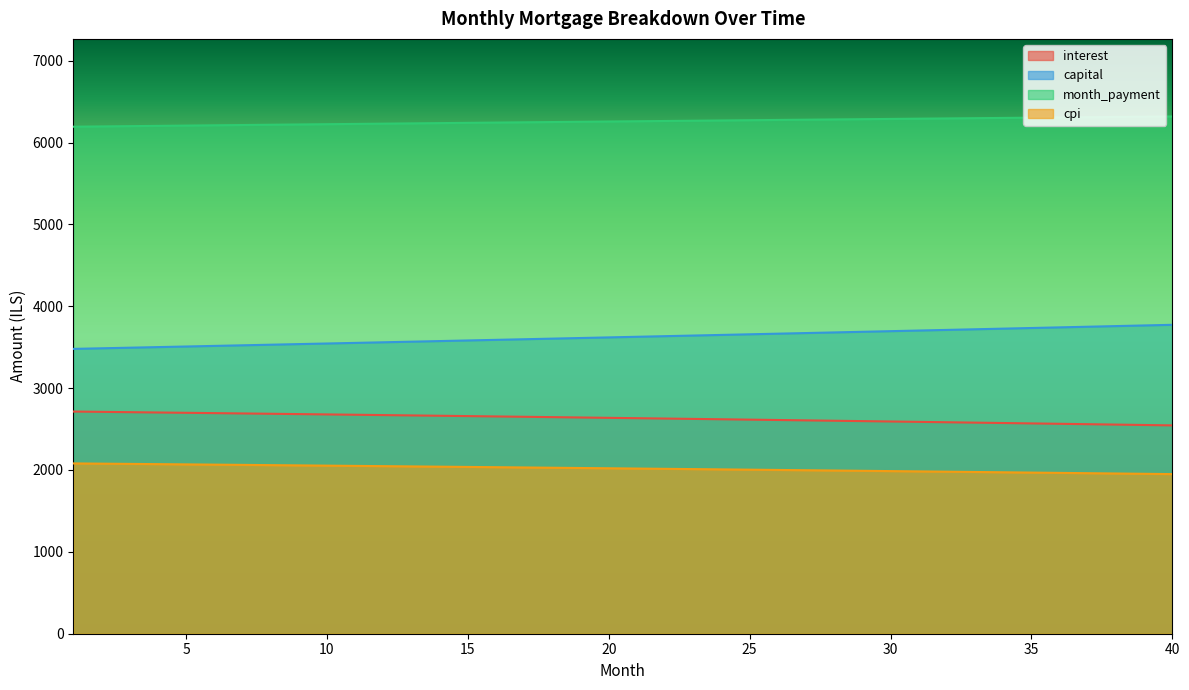

The value of capital at 9 is 3537.9. True or false?

True